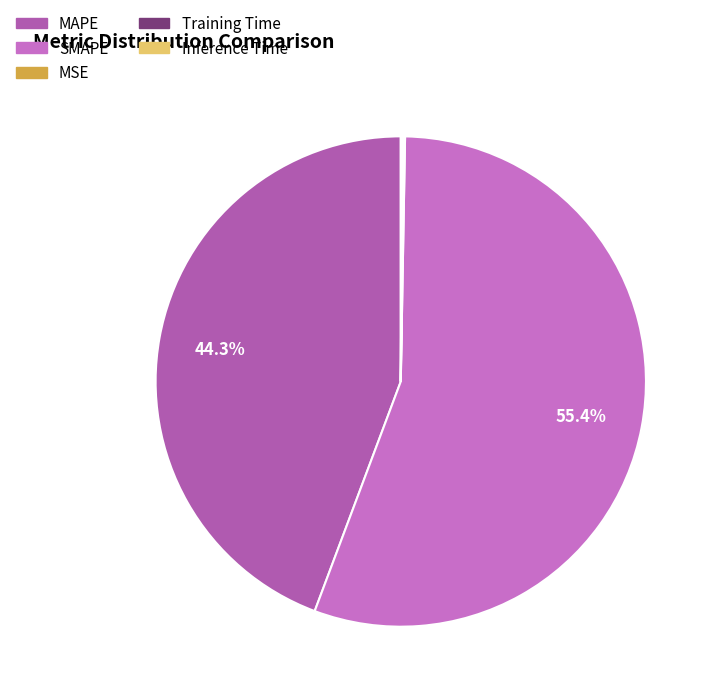

What percentage do MAPE and Training Time together represent?

44.4%